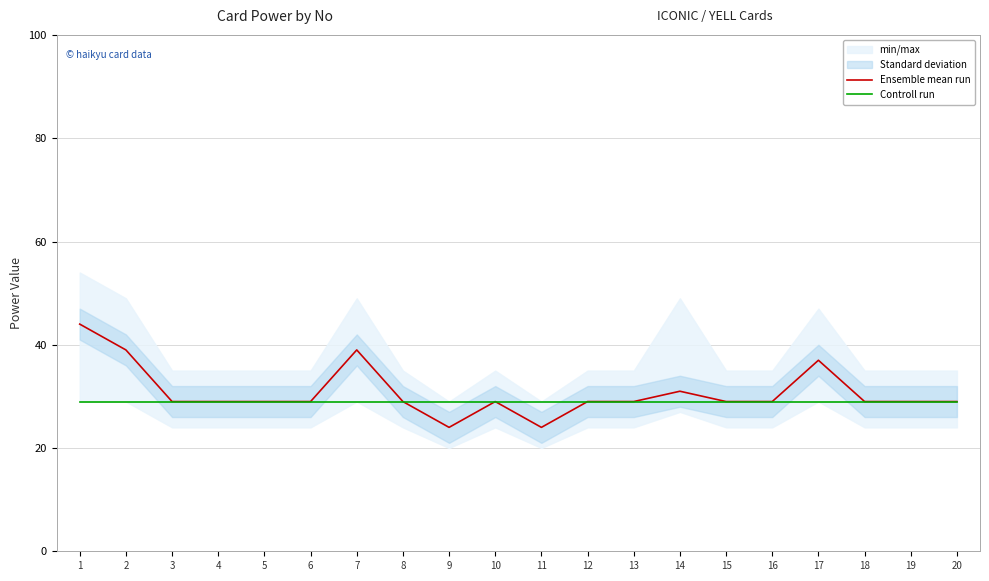

Rank the series by their maximum value, from lowest to highest.

Controll run, Ensemble mean run